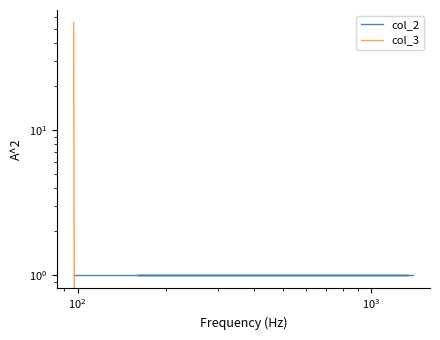

What is the sum of all col_3 values?

55